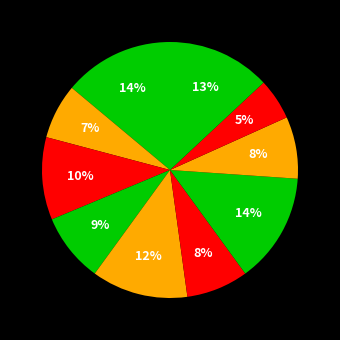

Count the number of slices in the pie.

10